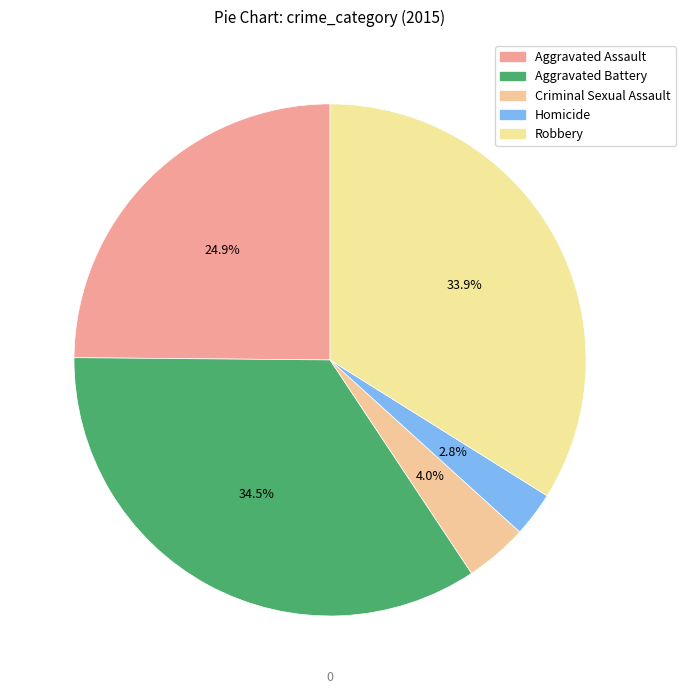

To the nearest percent, what is the combined percentage of Aggravated Battery and Criminal Sexual Assault?

38%